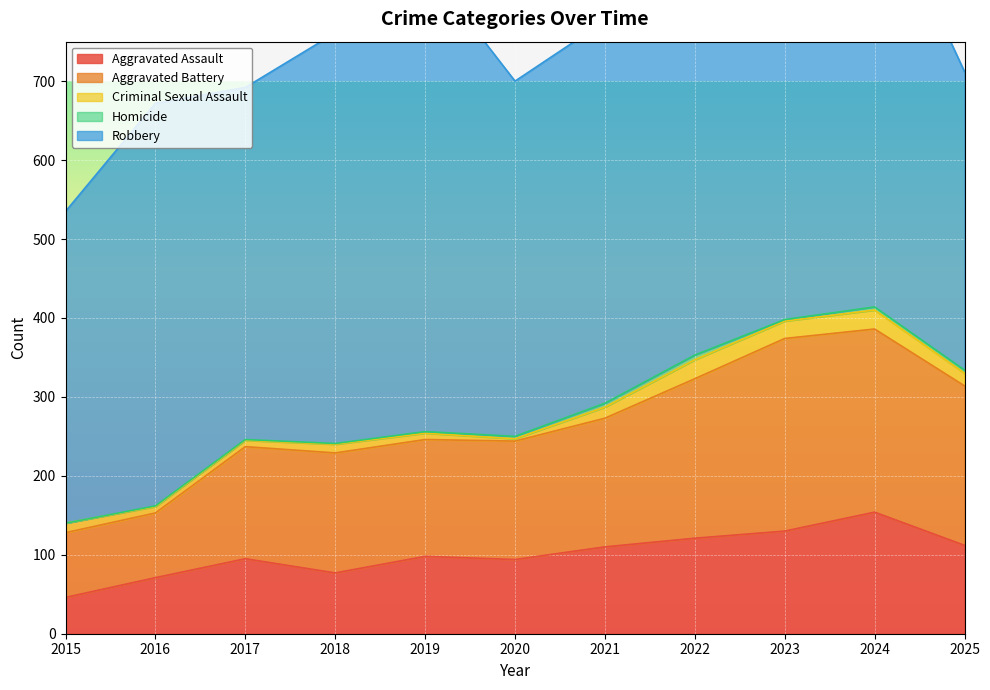

True or false: Homicide and Robbery intersect in this chart.

False